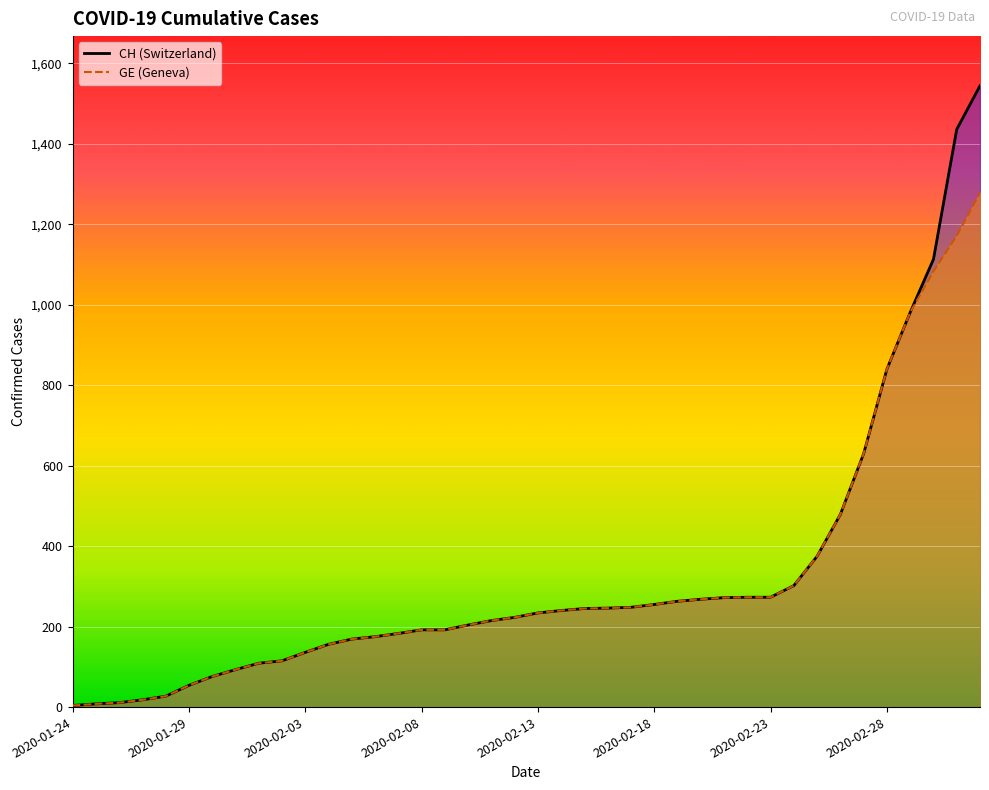

At which label does CH line reach its minimum?

2020-01-24